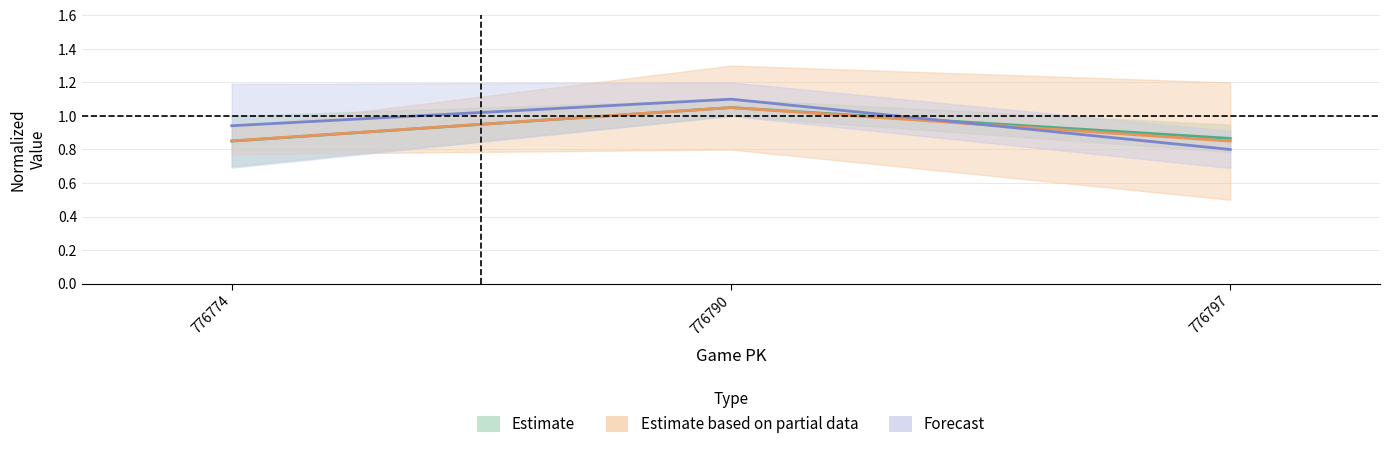

Is the value of ay_bot at 776797 greater than the value of vx0_bot at 776774?

No